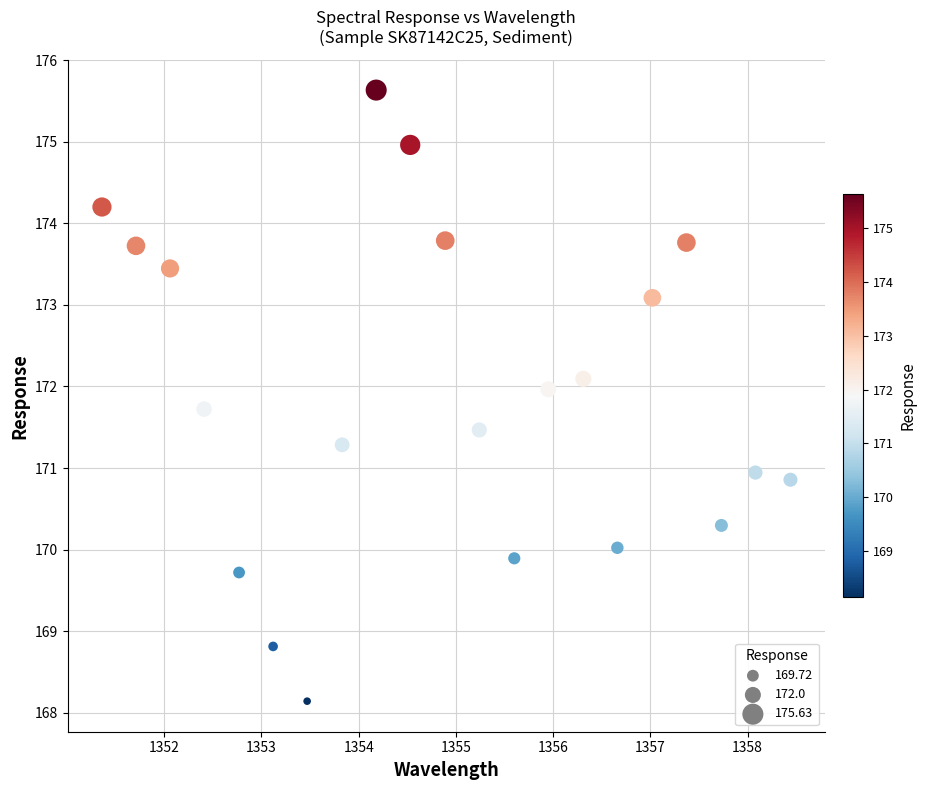

What is the range of X values (max minus min)?

7.1